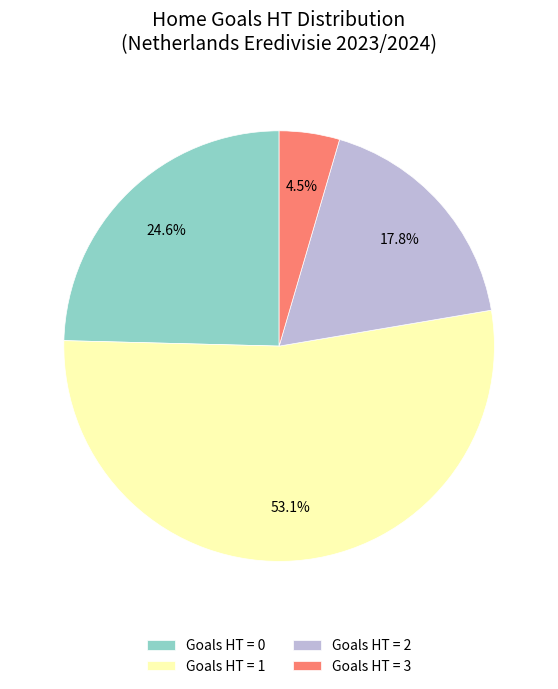

To the nearest percent, what is the difference between the largest and smallest slice percentages?

49%